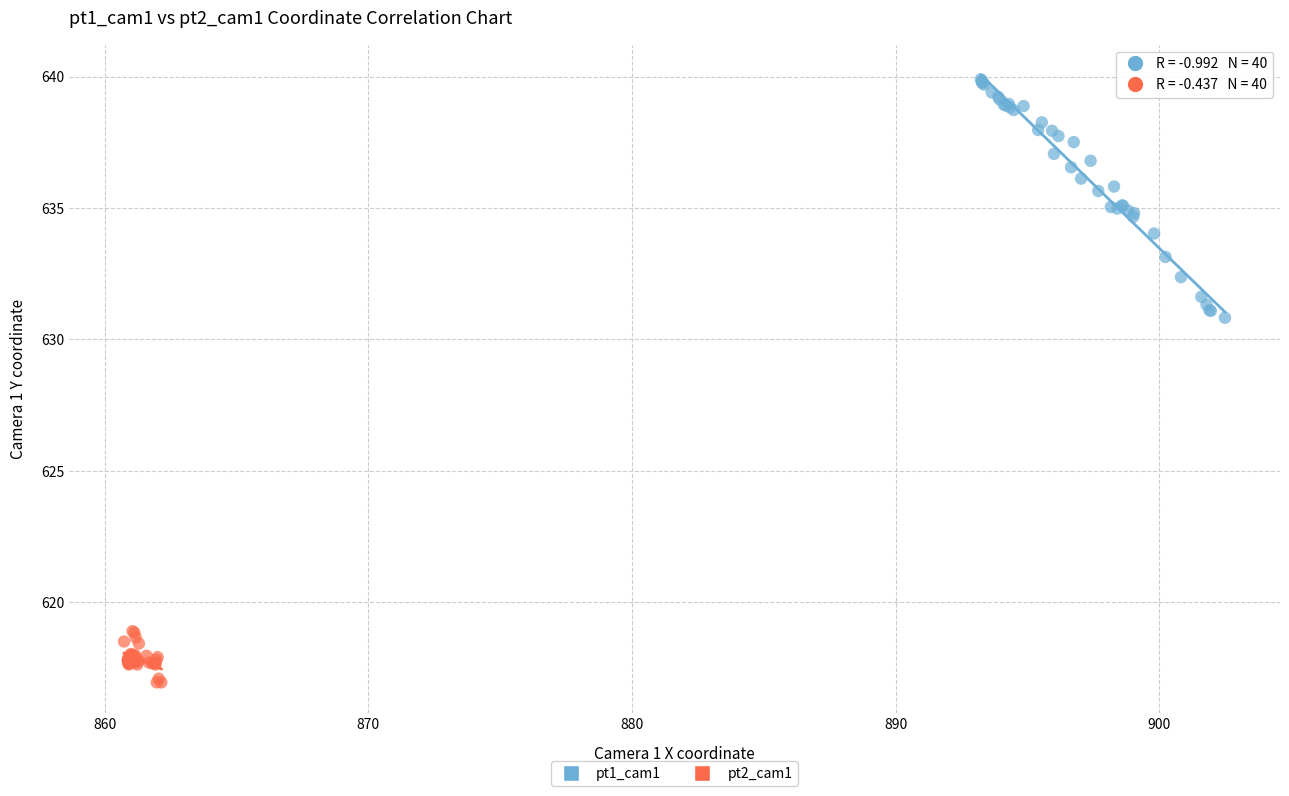

Which series has the largest Y range (max minus min)?

pt1_cam1